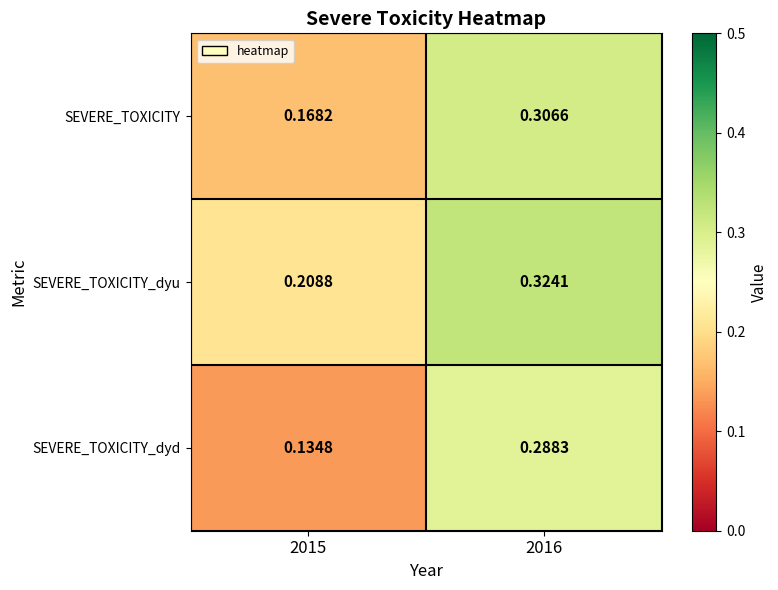

Which series has the widest spread of values?

SEVERE_TOXICITY_dyd